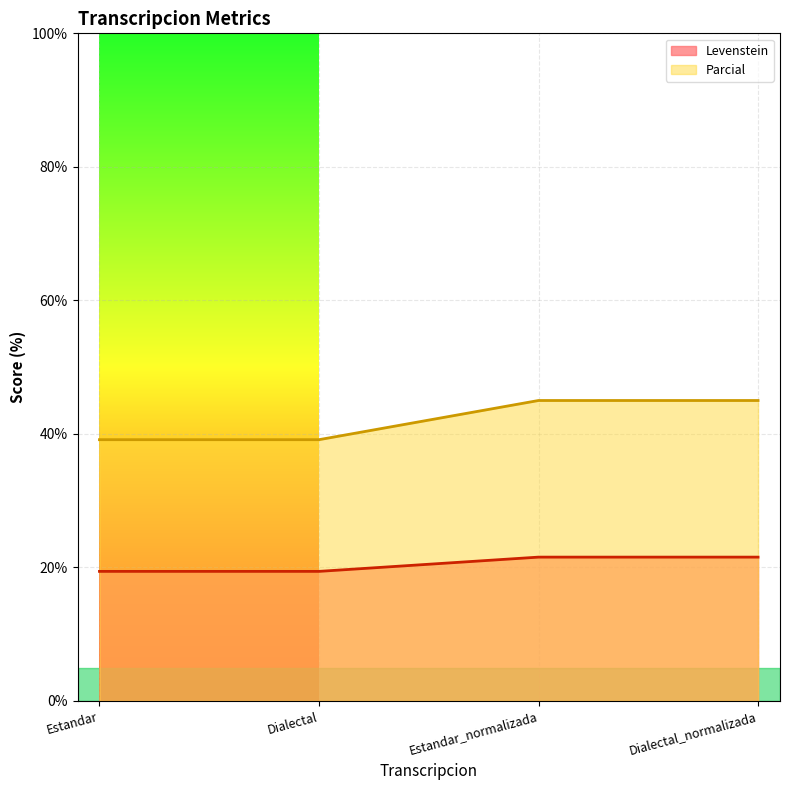

Reading left to right, what are all the values shown in this chart?

Levenstein: Estandar=19.4	Dialectal=19.4	Estandar_normalizada=21.5	Dialectal_normalizada=21.5
Parcial: Estandar=39.1	Dialectal=39.1	Estandar_normalizada=45.0	Dialectal_normalizada=45.0